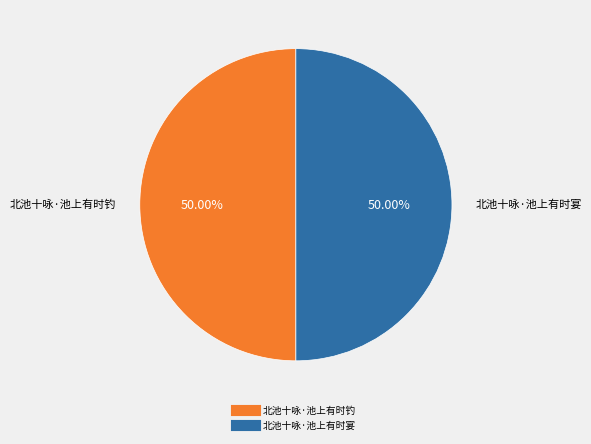

Combined, do 北池十咏·池上有时钓 and 北池十咏·池上有时宴 account for over 50%?

Yes